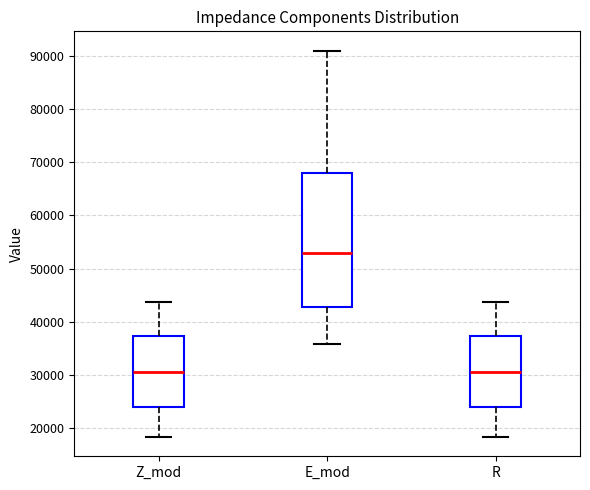

Which box is the tallest, from its lower edge to its upper edge?

E_mod